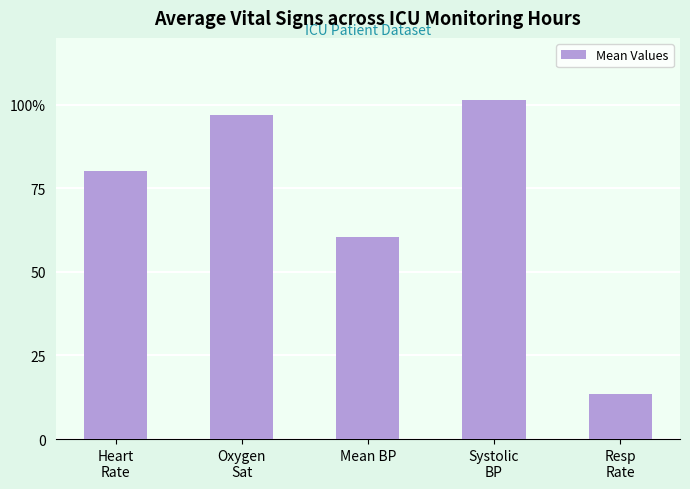

Reading right to left, what are all the values shown in this chart?

Resp
Rate=13.6	Systolic
BP=101.3	Mean BP=60.5	Oxygen
Sat=96.8	Heart
Rate=80.1